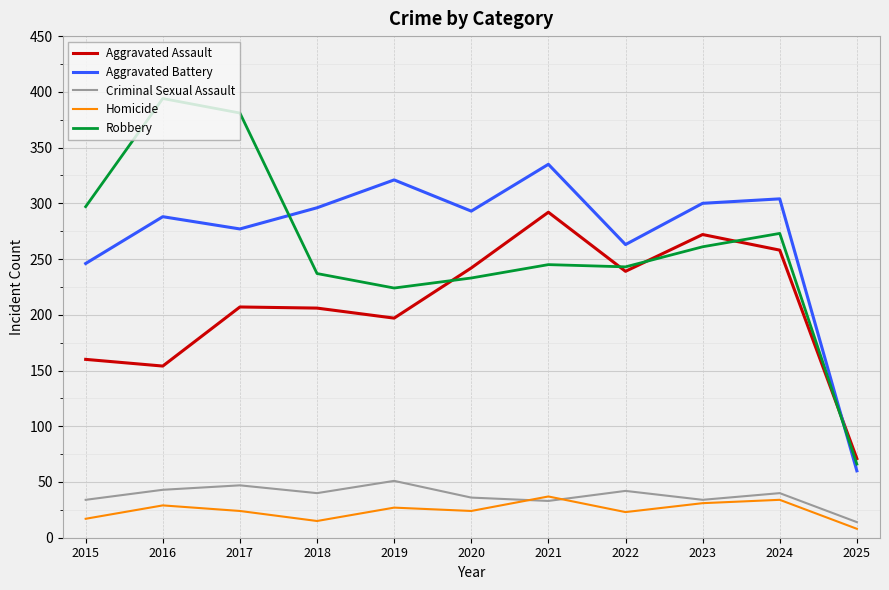

Count the number of categories in the chart.

11